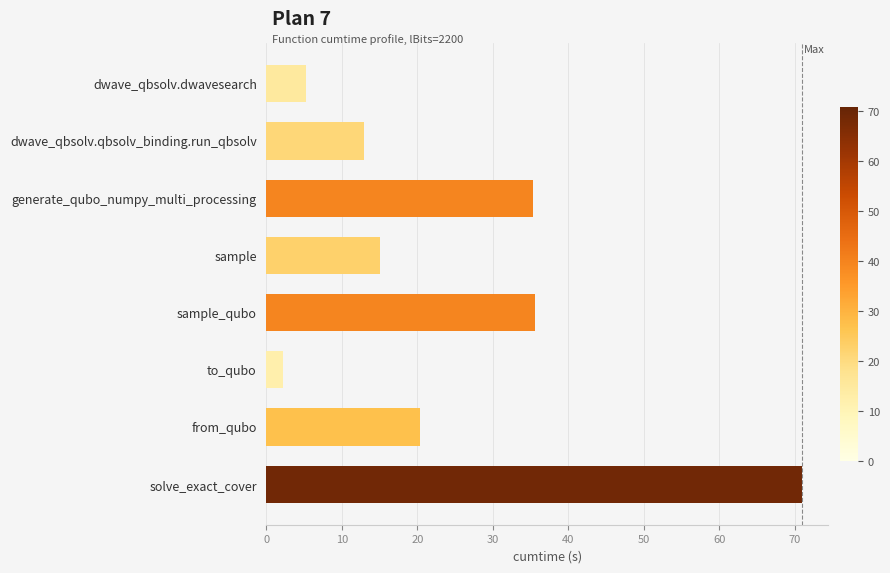

What is the change in value from dwave_qbsolv.qbsolv_binding.run_qbsolv to solve_exact_cover?

+58.1